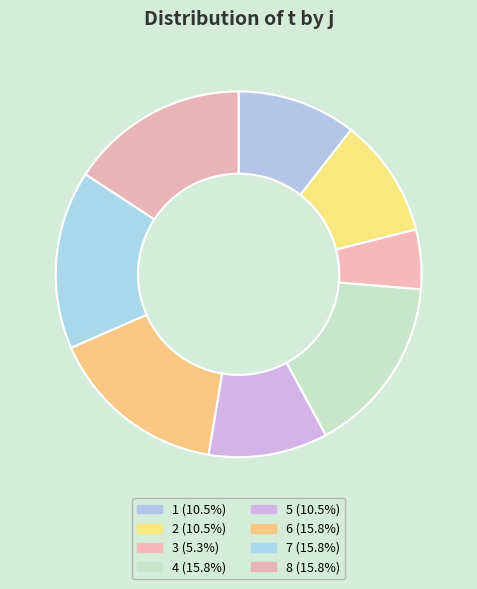

Count the number of slices in the pie.

8